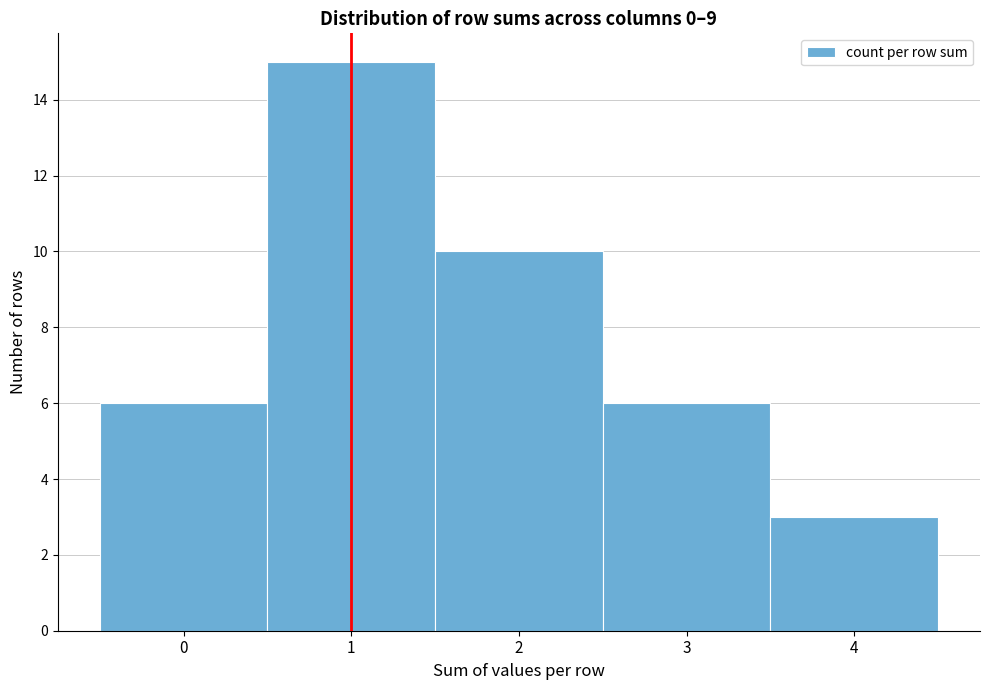

Reading right to left, extract all data points from this chart.

3	6	10	15	6